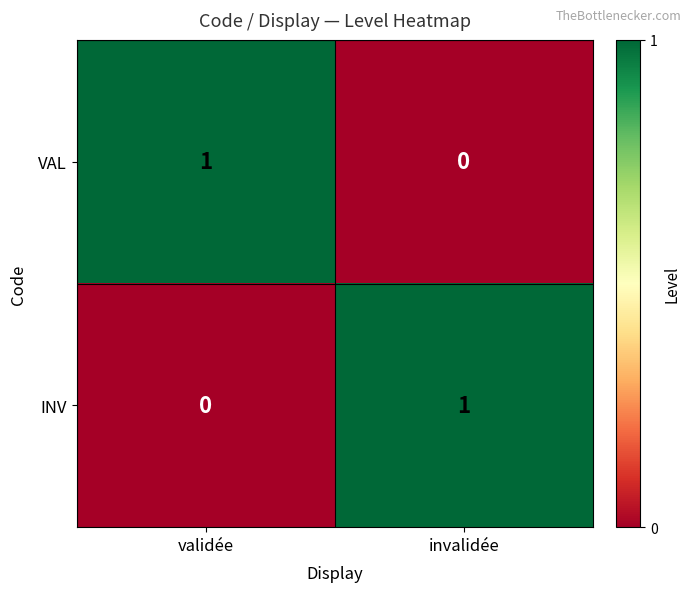

At which label does VAL reach its minimum?

invalidée